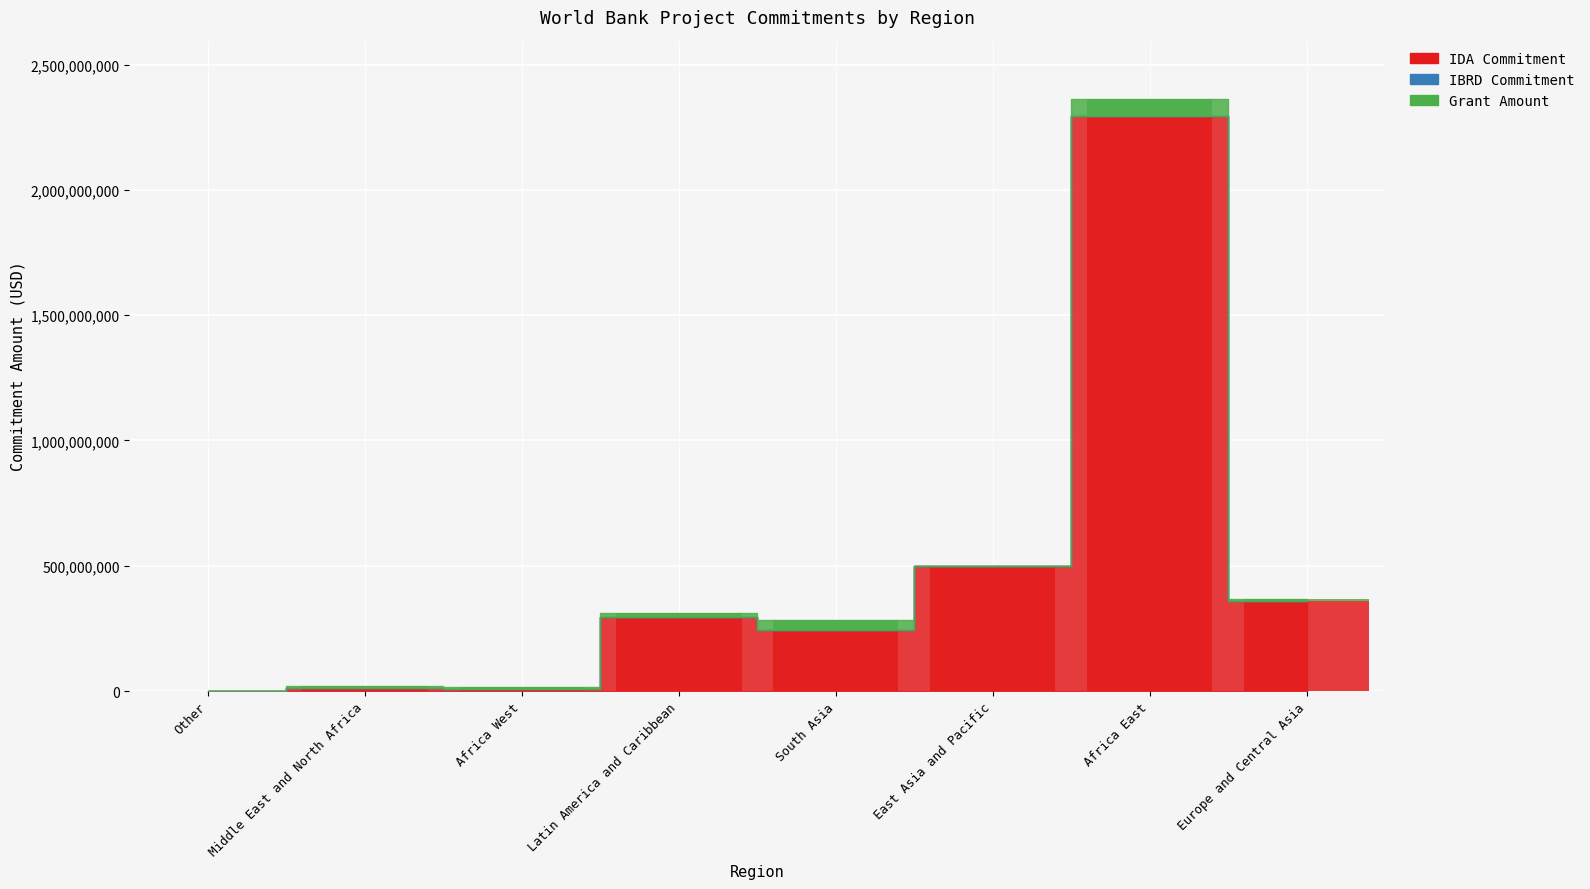

Reading left to right, list all the values displayed in this chart.

IDA Commitment: 545000	10700000	7500000	293863000	243601000	500000000	2296284800	360341433
Grant Amount: 550000	7700000	7500000	19410000	39610000	0	67100000	8340000